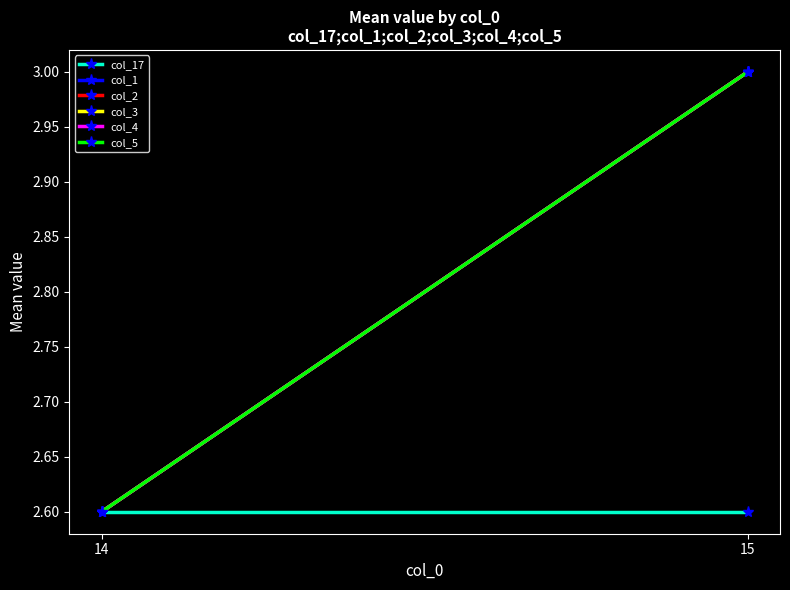

What are all the series names shown in the legend?

col_17, col_1, col_2, col_3, col_4, col_5